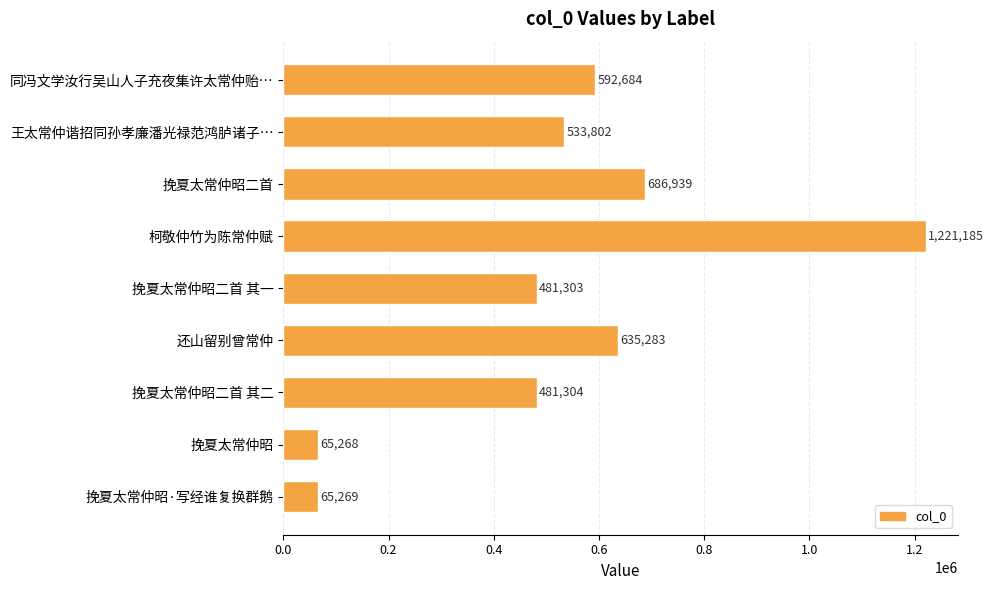

List the labels in order of value, largest first.

柯敬仲竹为陈常仲赋, 挽夏太常仲昭二首, 还山留别曾常仲, 同冯文学汝行吴山人子充夜集许太常仲贻…, 王太常仲谐招同孙孝廉潘光禄范鸿胪诸子…, 挽夏太常仲昭二首 其二, 挽夏太常仲昭二首 其一, 挽夏太常仲昭·写经谁复换群鹅, 挽夏太常仲昭